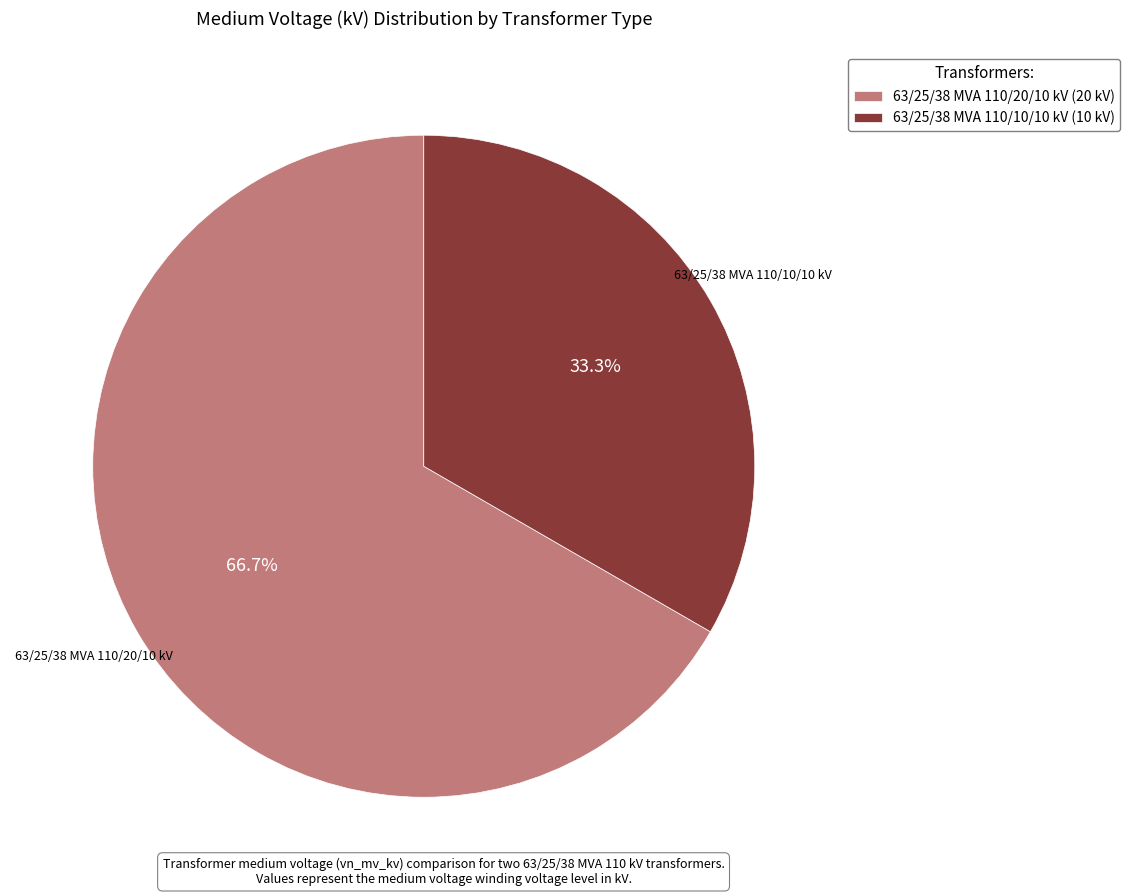

Does any single category account for the majority?

Yes